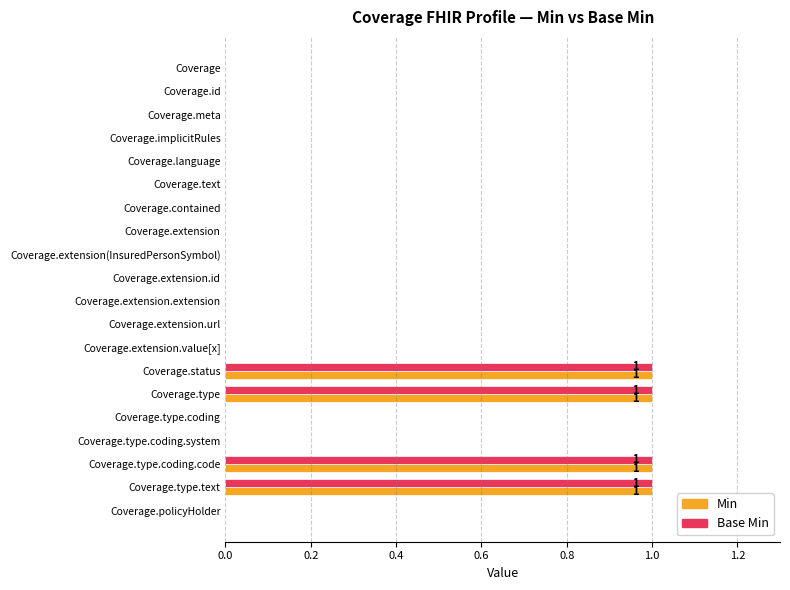

What is the sum of all Min values?

4